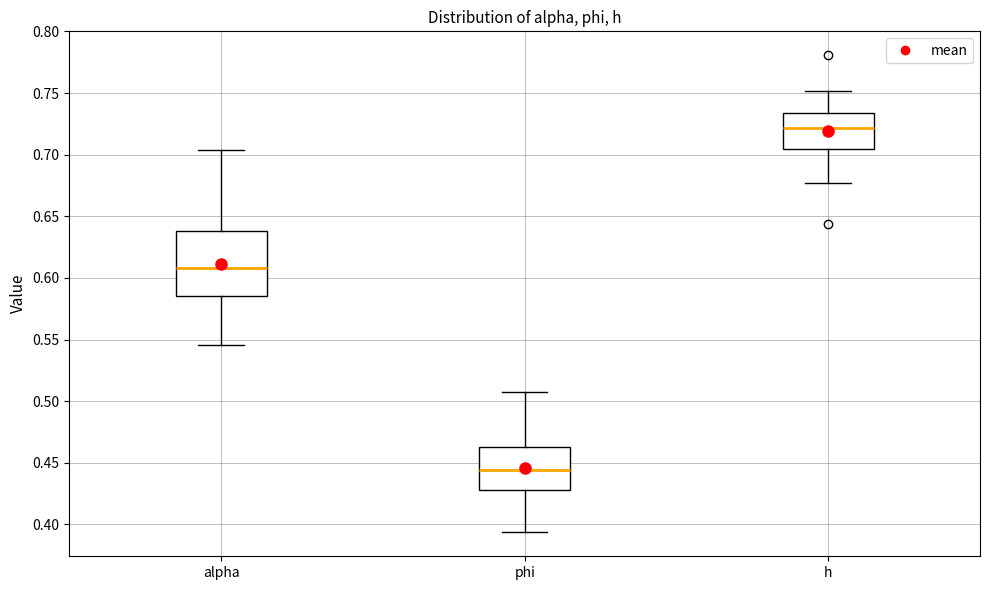

Where is the upper edge of the box for h on the y-axis? The values are not printed on the chart, so give them approximately, as read against the axis.

0.735